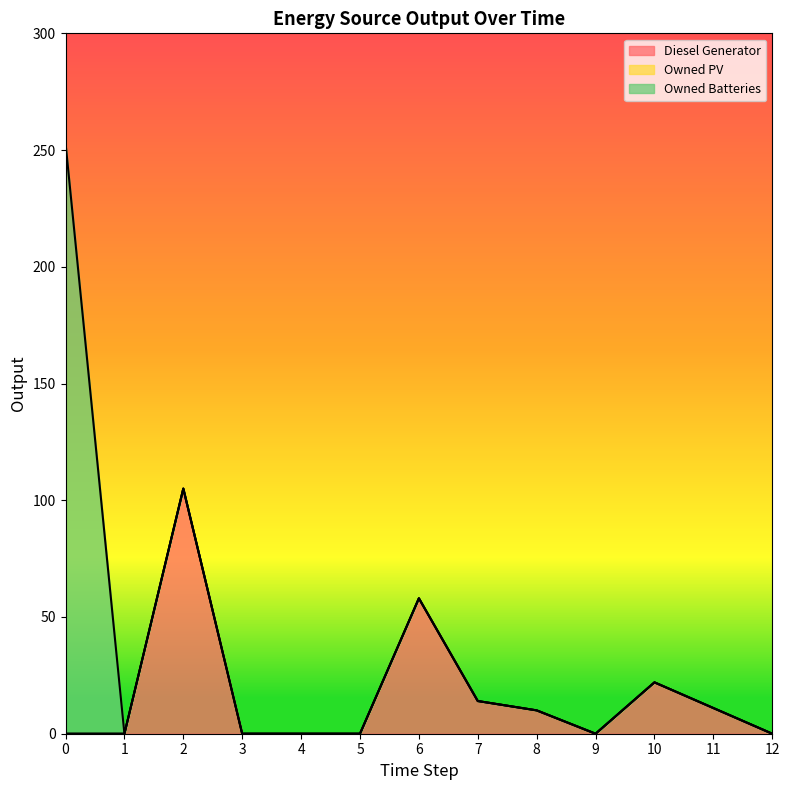

Reading left to right, list all the values displayed in this chart.

Diesel Generator: 0	0	105	0	0	0	58	14	10	0	22	11	0
Owned PV: 0	0	0	0	0	0	0	0	0	0	0	0	0
Owned Batteries: 253	0	0	0	0	0	0	0	0	0	0	0	0